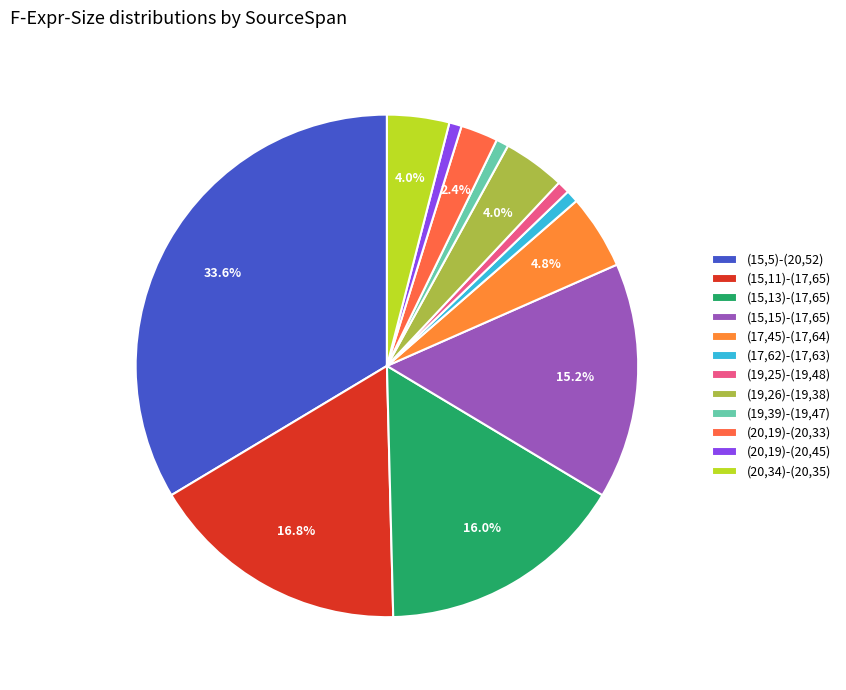

To the nearest percent, what is the difference between the largest and smallest slice percentages?

33%